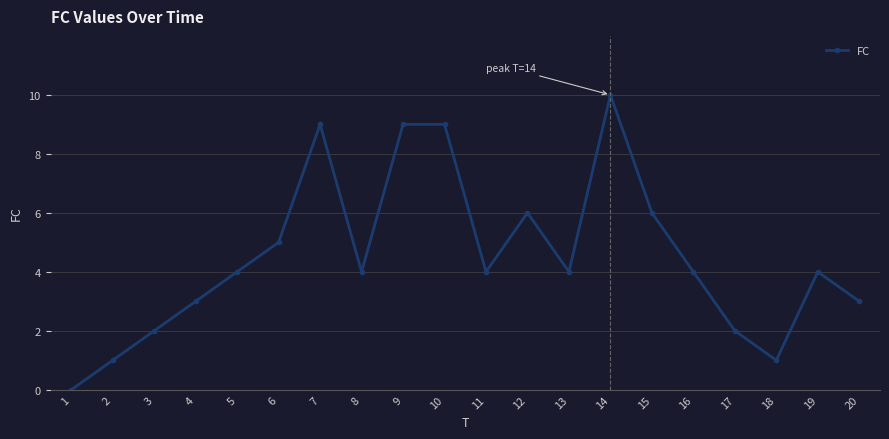

What value does the data have at 17?

2